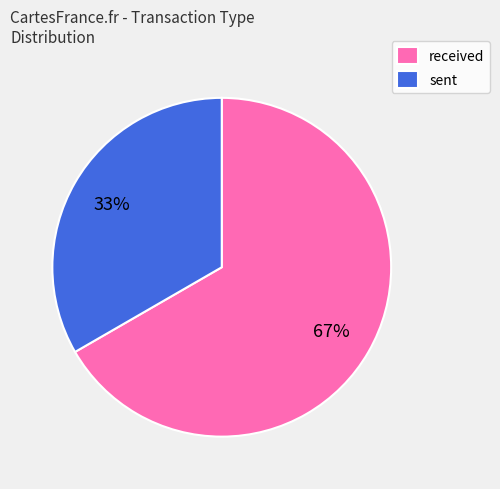

What is the largest slice in the pie chart?

received